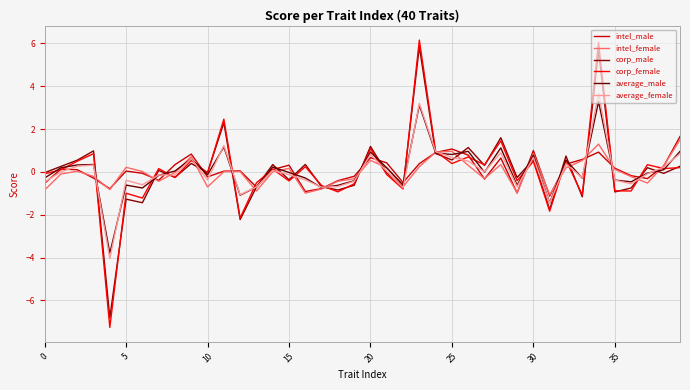

Does the chart display data point markers on the line(s)?

No